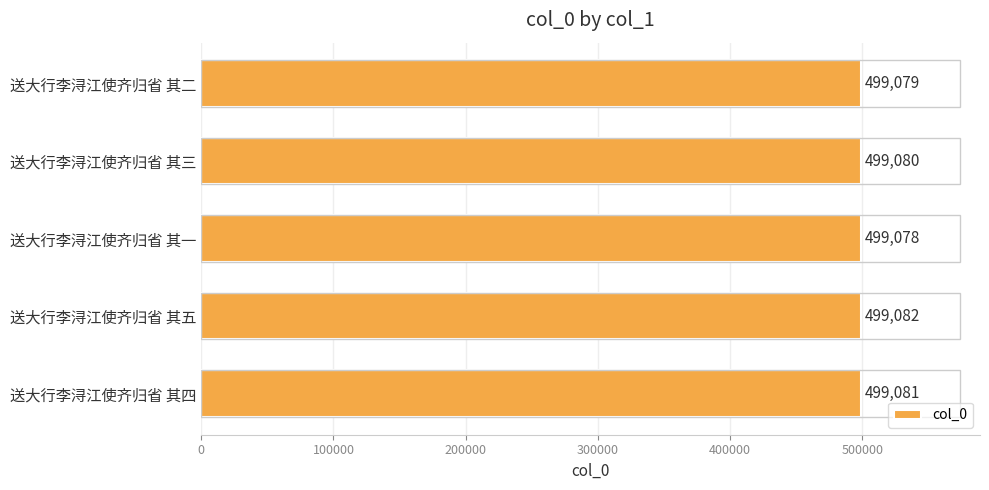

What is the sum of the values at 送大行李浔江使齐归省 其五 and 送大行李浔江使齐归省 其一?

998160